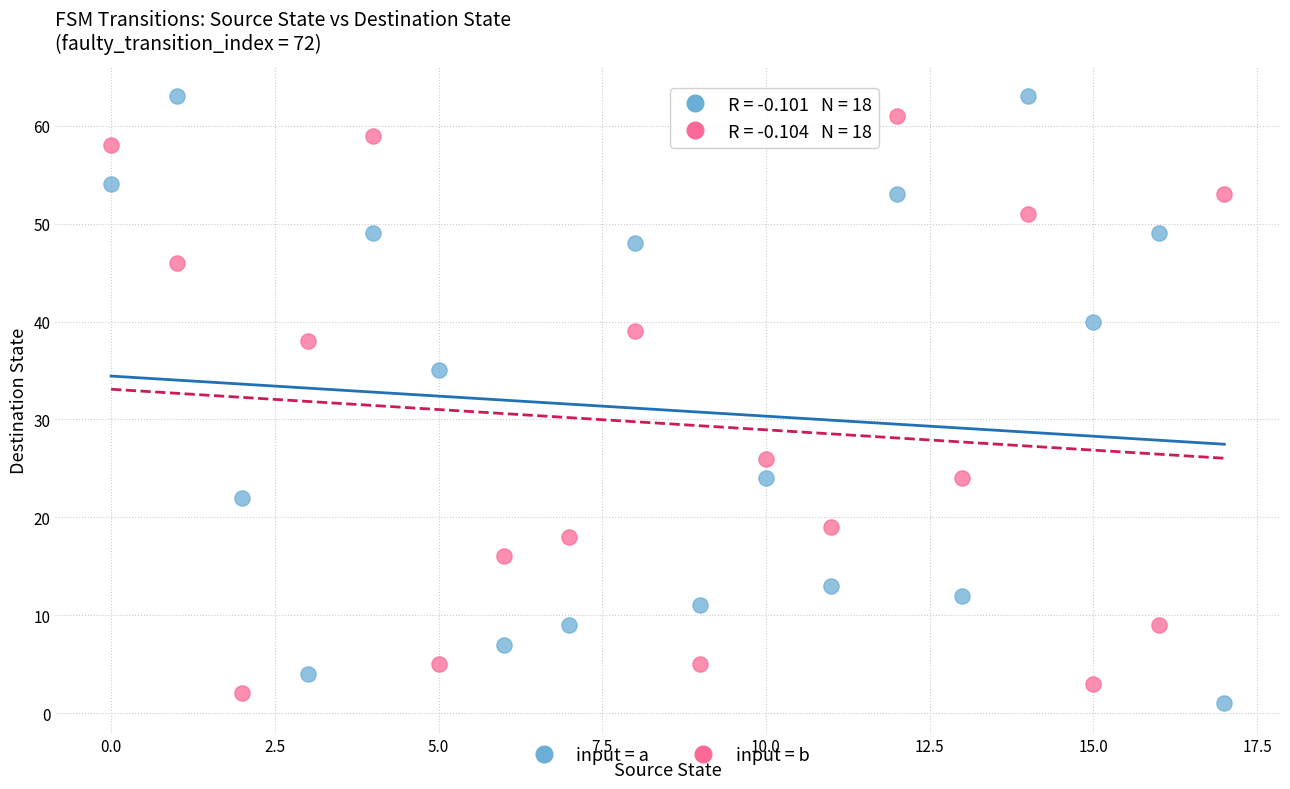

Across all series, what Y value is closest to 32?

35